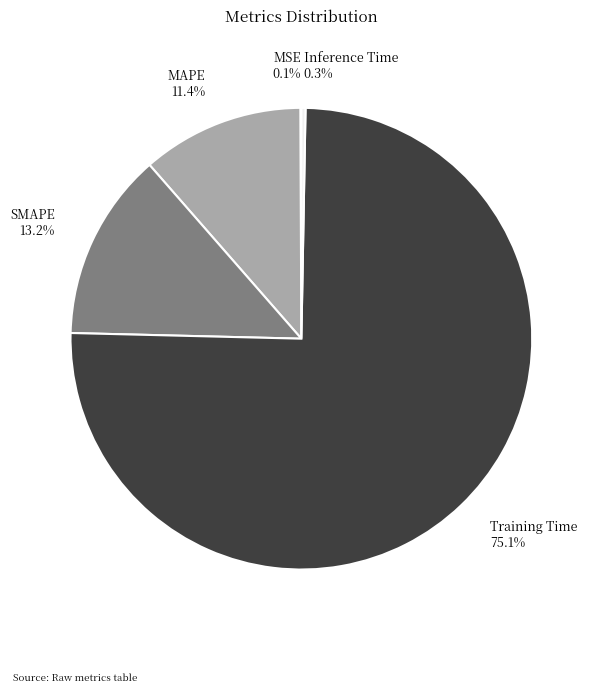

To the nearest percent, what is the combined percentage of Inference Time and Training Time?

75%